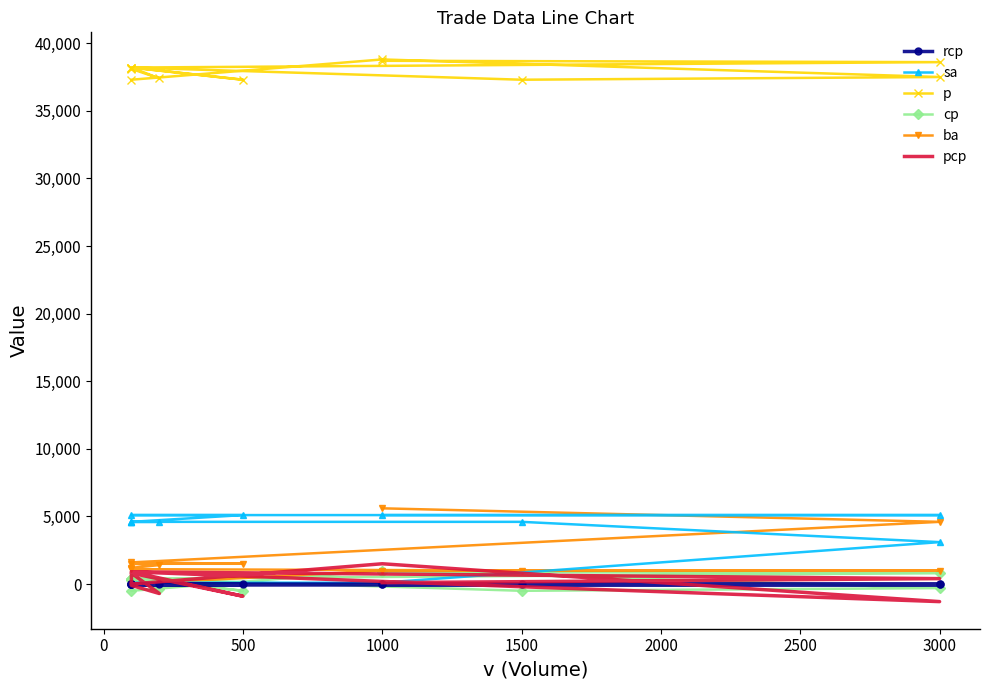

The value of p at 1500 is 67686. True or false?

False